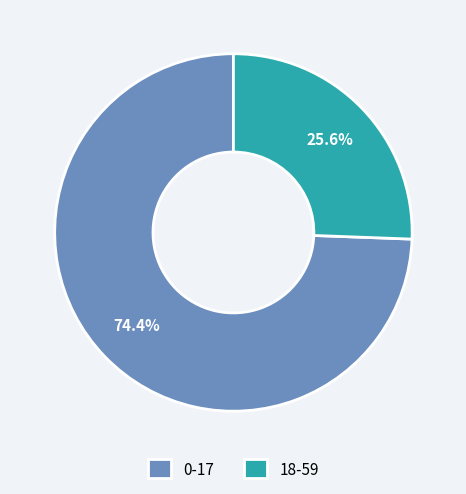

How much of the chart is everything except 0-17?

25.6%